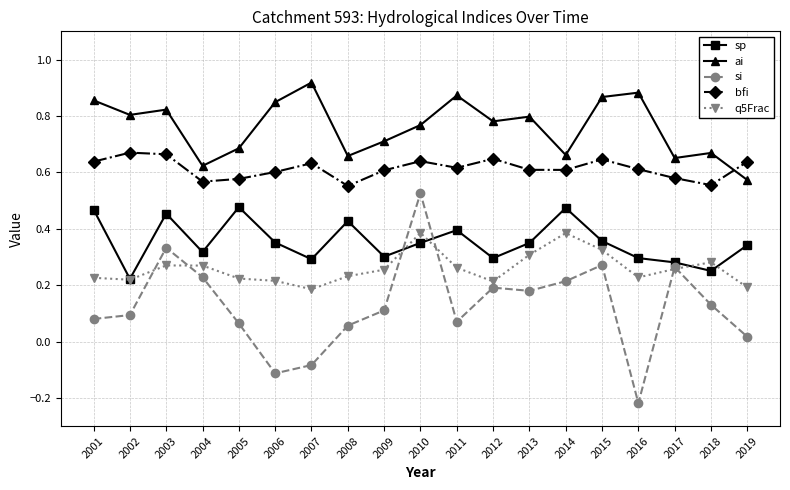

What are all the series names shown in the legend?

sp, ai, si, bfi, q5Frac